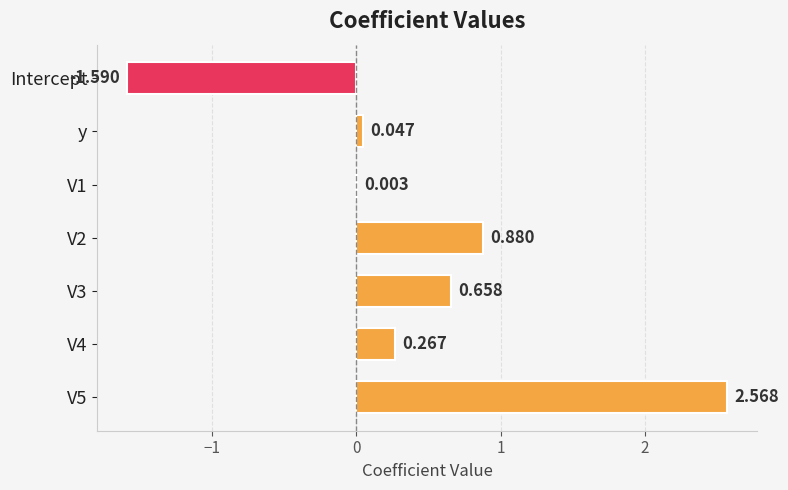

How many positive values are there?

6